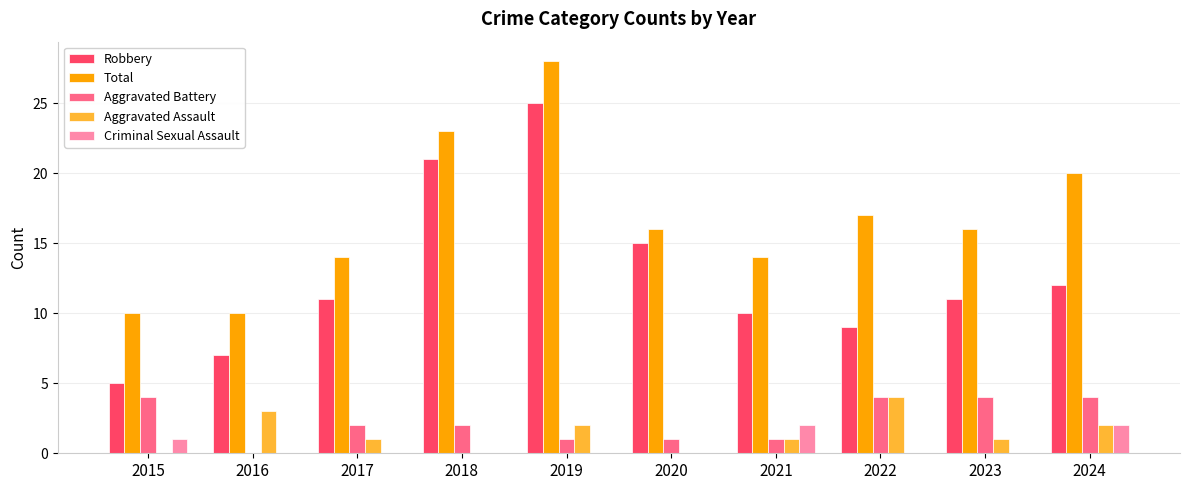

True or false: Criminal Sexual Assault has a value of 0 at 2018.

True